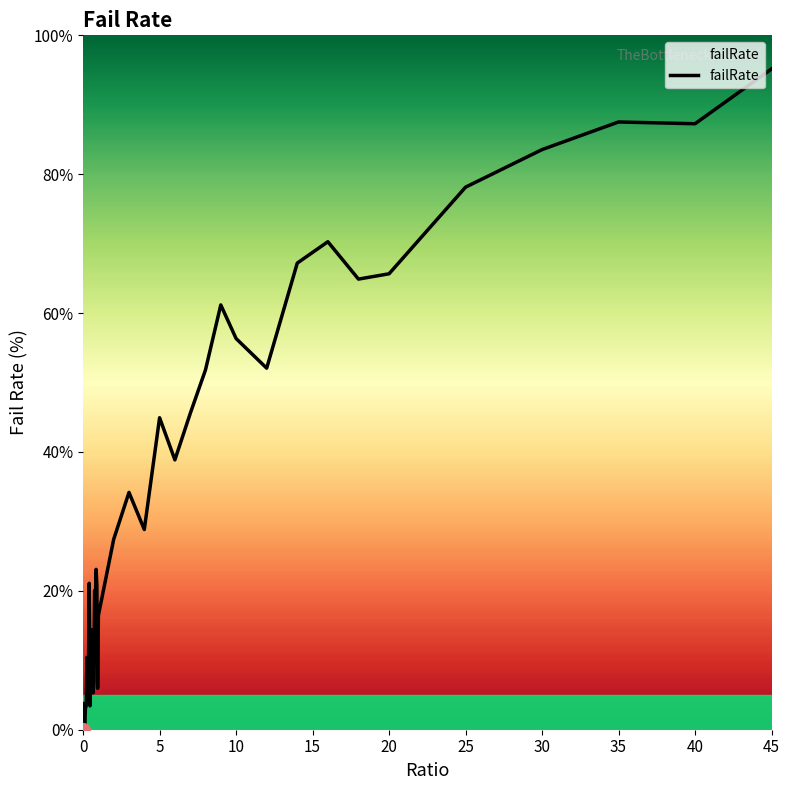

What is the difference between the maximum and minimum values?

95.2